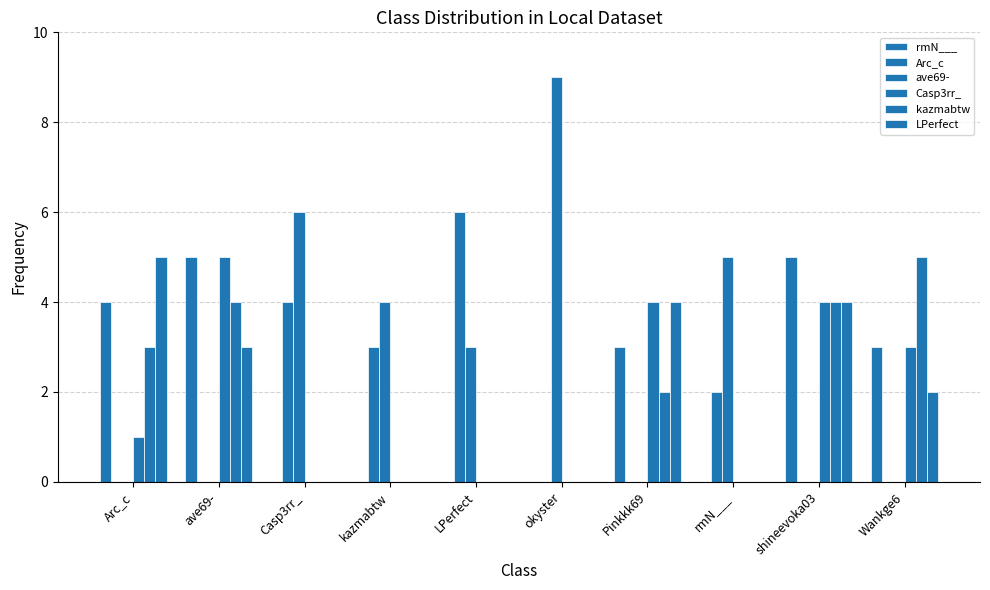

How many data points does each series have?

10